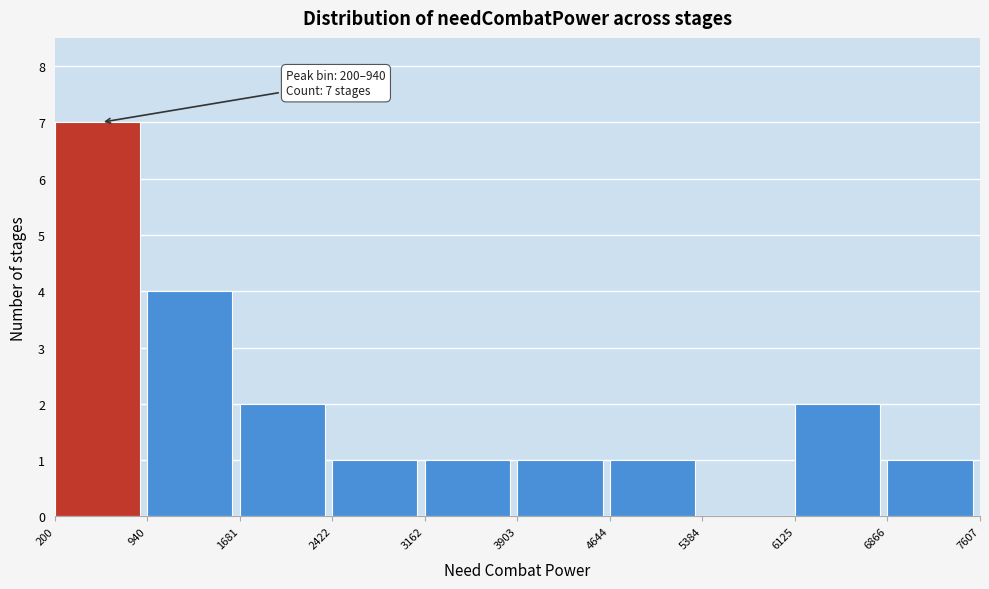

Over which range of the x-axis is the bar tallest?

200 to 940